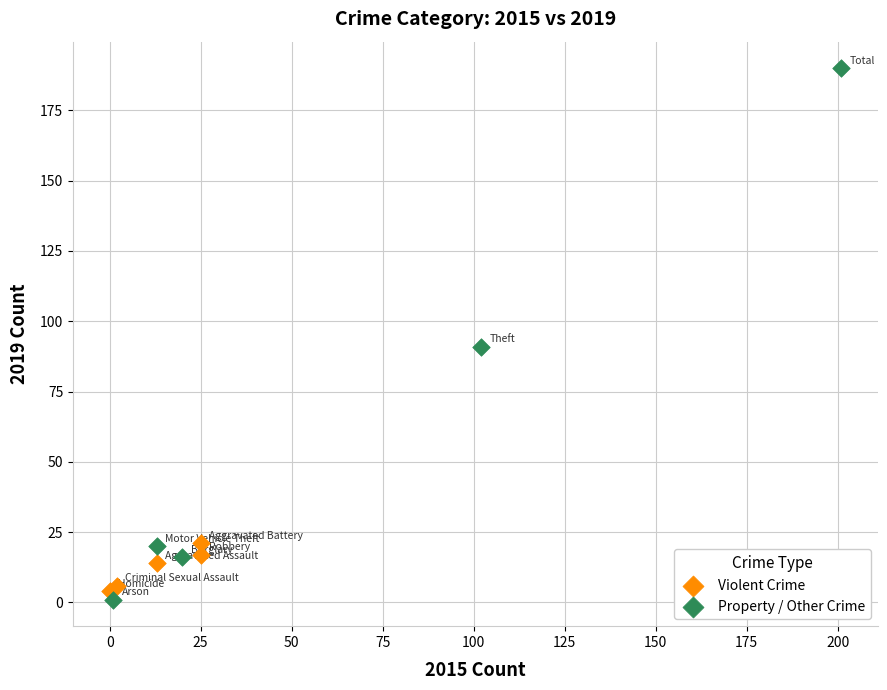

Which series has the largest Y range (max minus min)?

Property / Other Crime